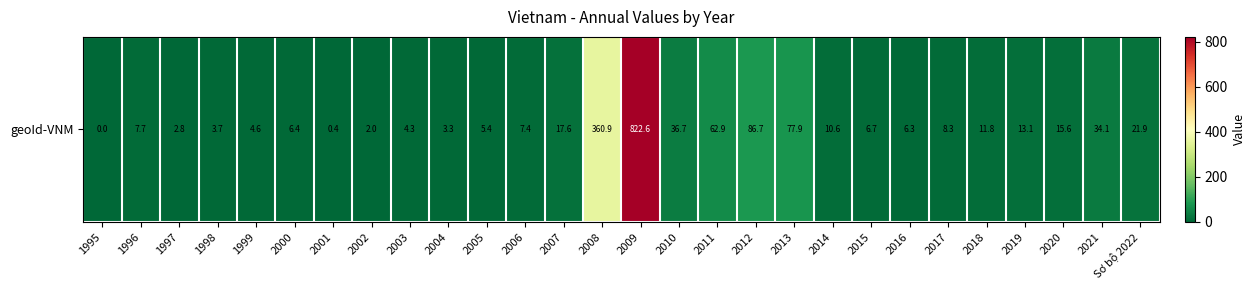

How many data points does each series have?

28